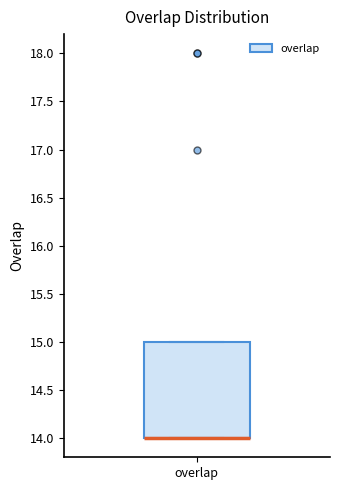

Transcribe this box plot: give where the median line is, the range the box spans, and where the two whiskers end, as read against the y-axis. The values are not printed on the chart, so give them approximately, as read against the axis.

median 14 (drawn on the box's lower edge), box 14 to 15, whiskers 14 to 15